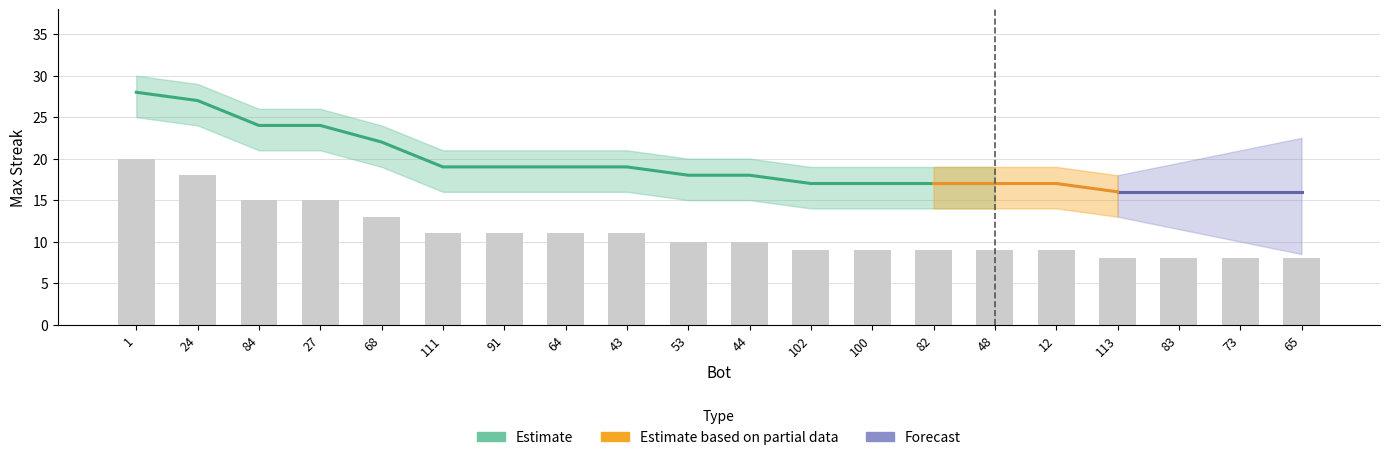

At which category is the sum across all series the highest?

1